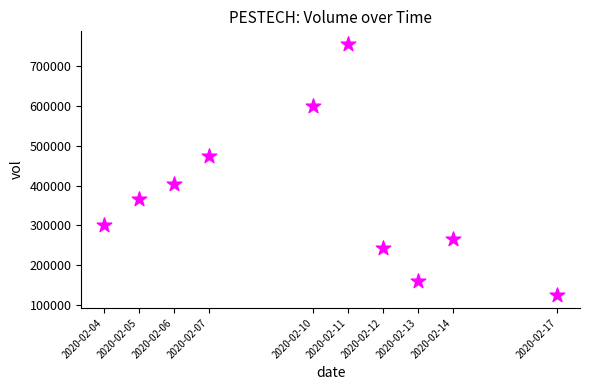

What is the range of X values (max minus min)?

1123200